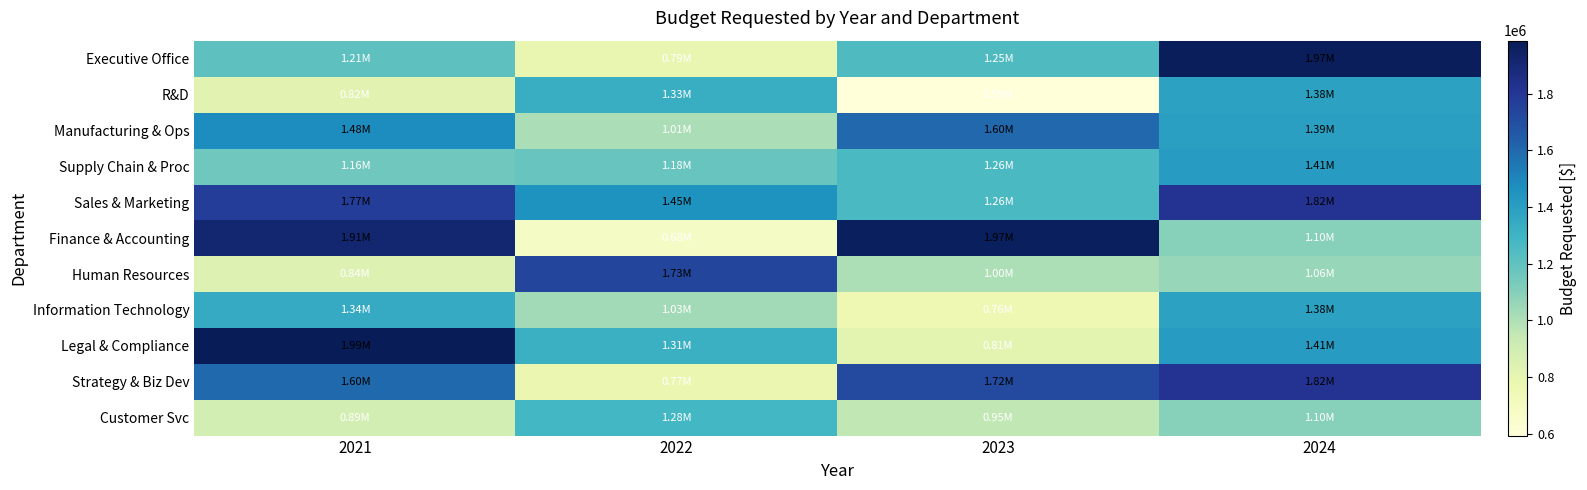

What is the total value across all series at 2022?

12566398